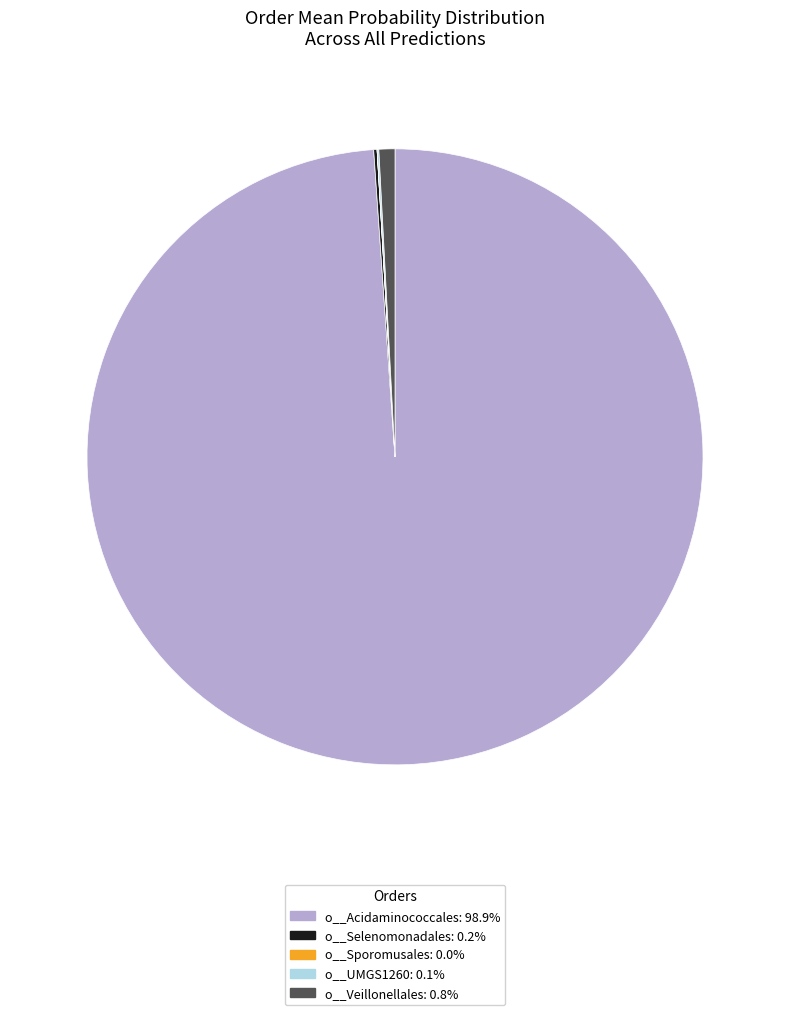

Is o__Veillonellales: 0.8% the majority of the pie?

No